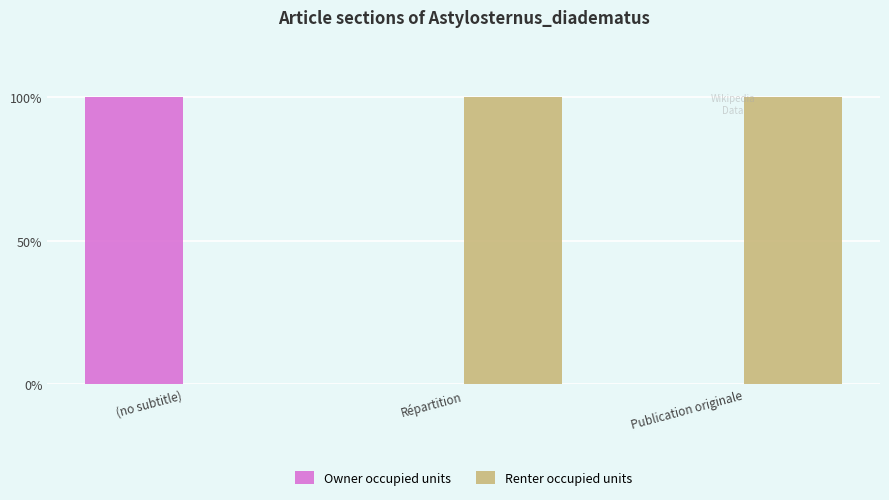

Reading left to right, list all the values displayed in this chart.

Owner occupied units: (no subtitle)=1	Répartition=0	Publication originale=0
Renter occupied units: (no subtitle)=0	Répartition=1	Publication originale=1